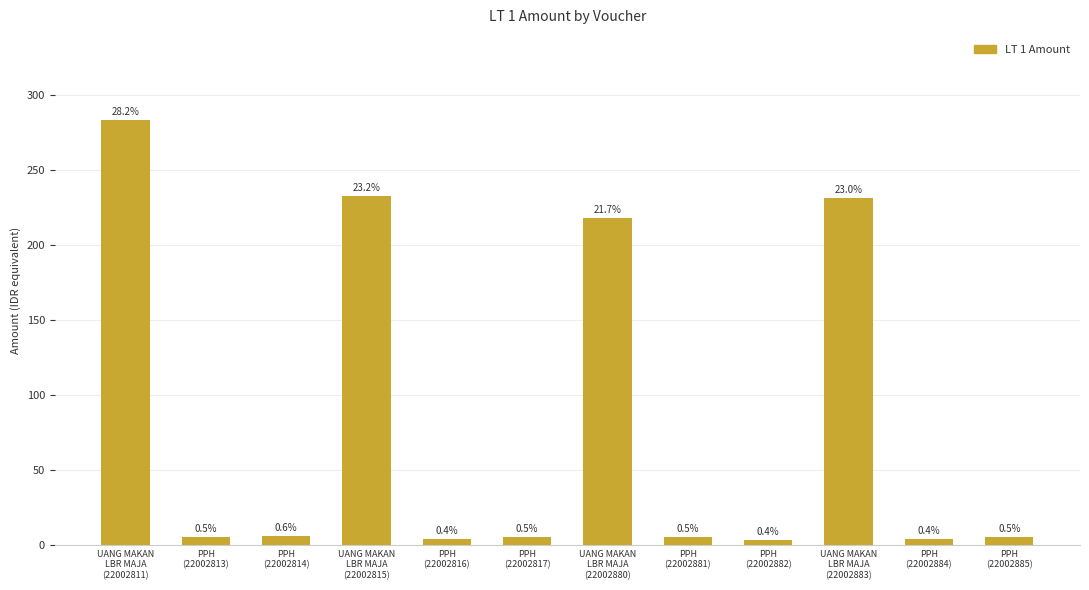

What is the change in value from PPH
(22002813) to PPH
(22002814)?

+0.3